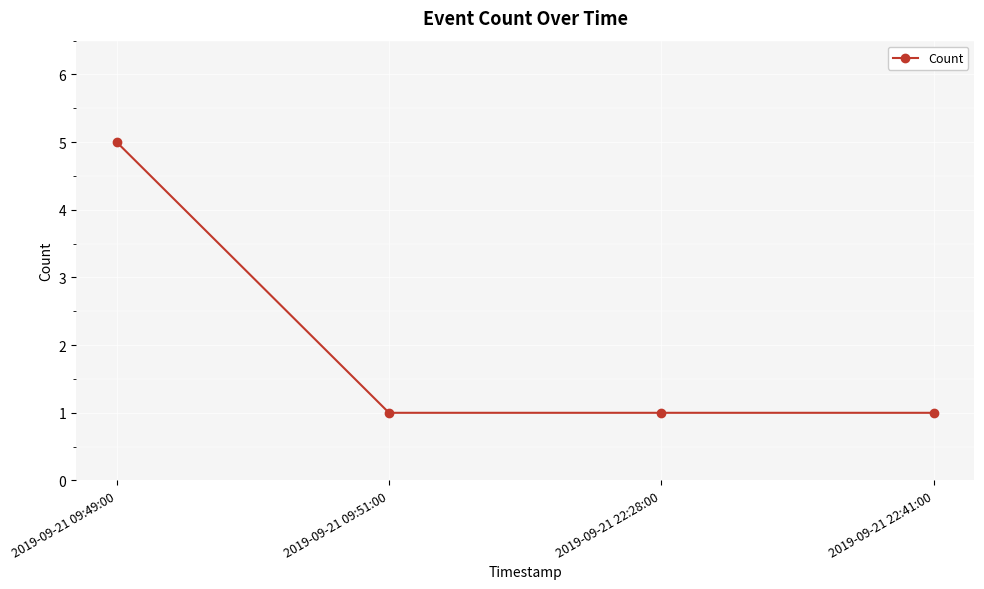

Reading left to right, list all the values displayed in this chart.

5	1	1	1